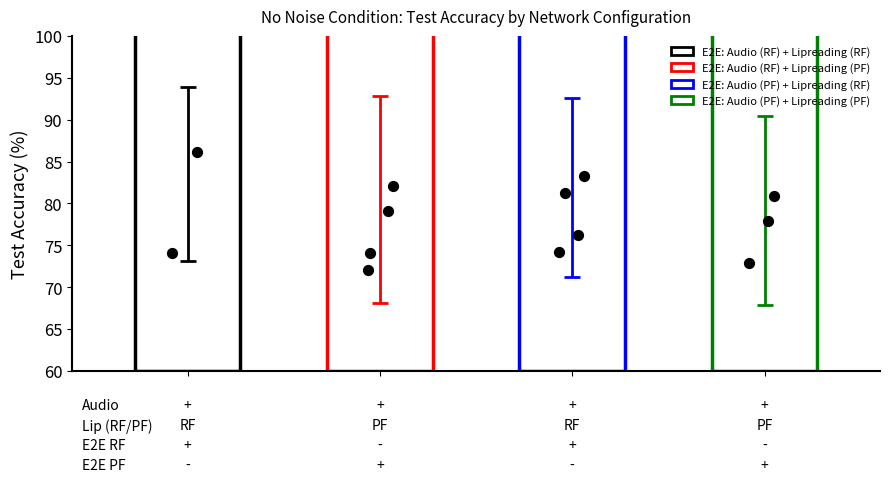

At how many categories does at least one series exceed 66?

4